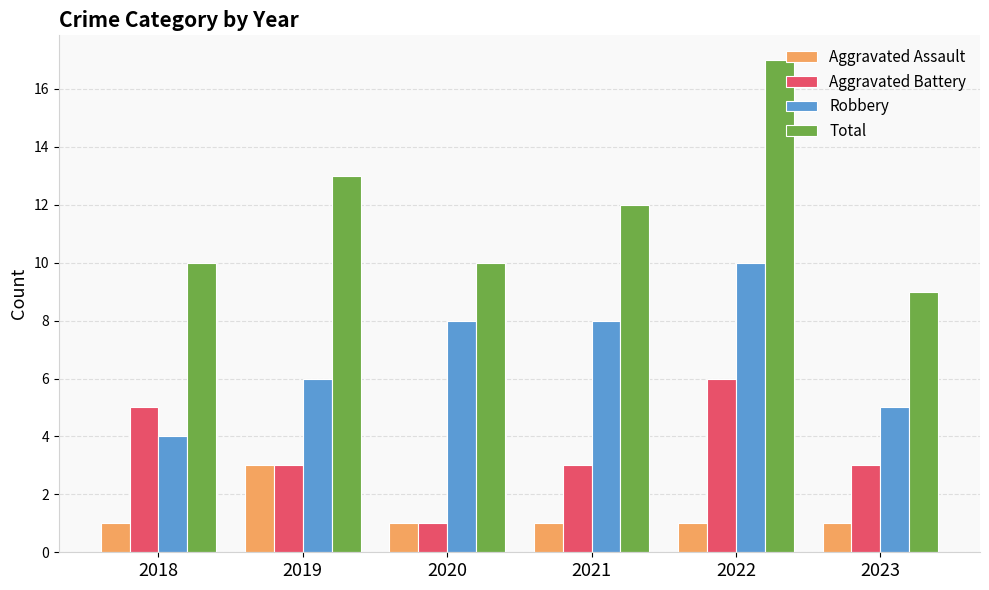

How many data points in Robbery are less than 8?

3